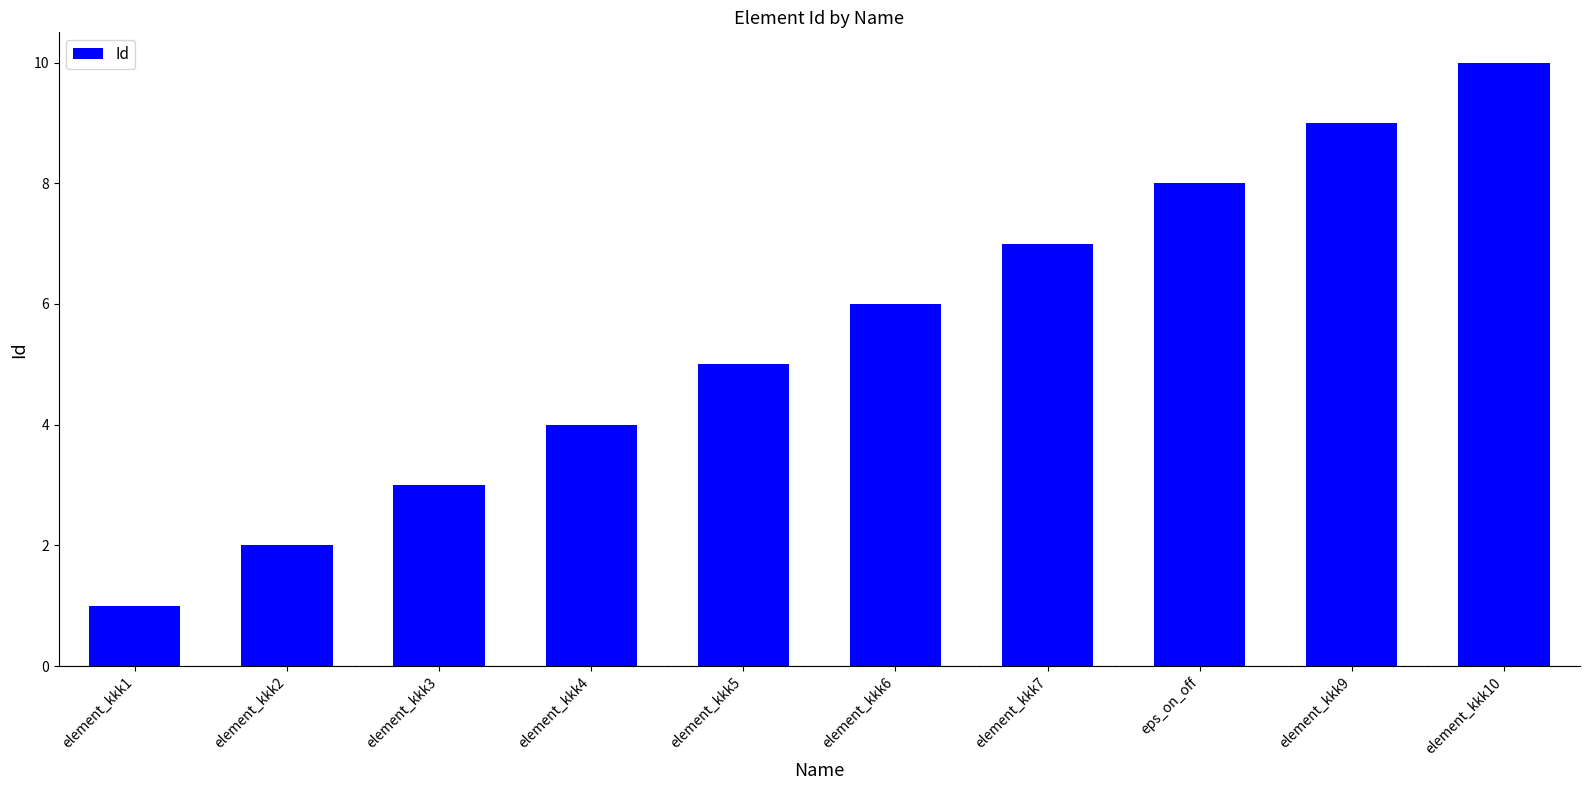

Rank the categories by value from lowest to highest.

element_kkk1, element_kkk2, element_kkk3, element_kkk4, element_kkk5, element_kkk6, element_kkk7, eps_on_off, element_kkk9, element_kkk10